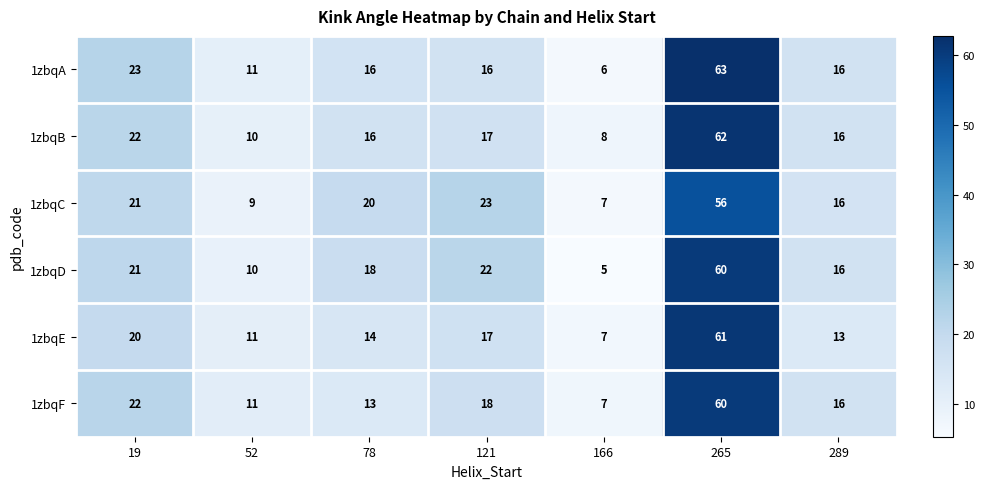

True or false: 1zbqC has a value of 9 at 78.

False